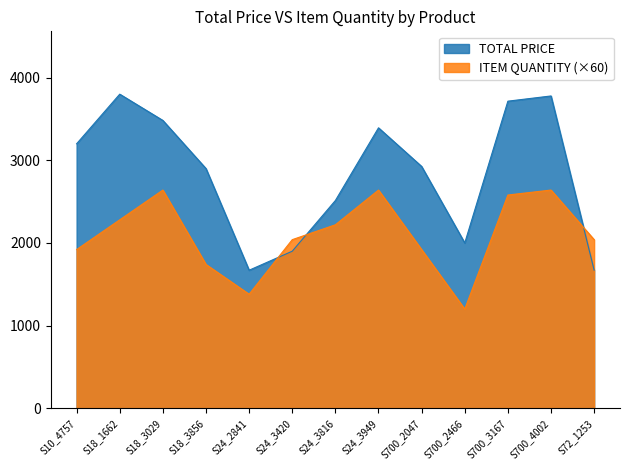

The TOTAL PRICE series shows 3392.8 at S24_3949. True or false?

True